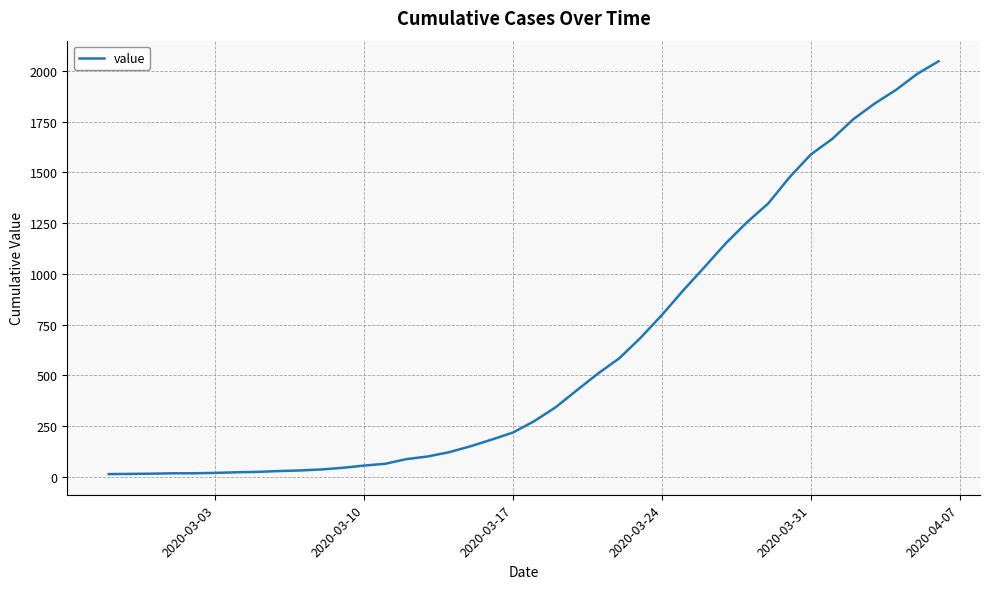

What is the maximum value shown in the chart?

2047